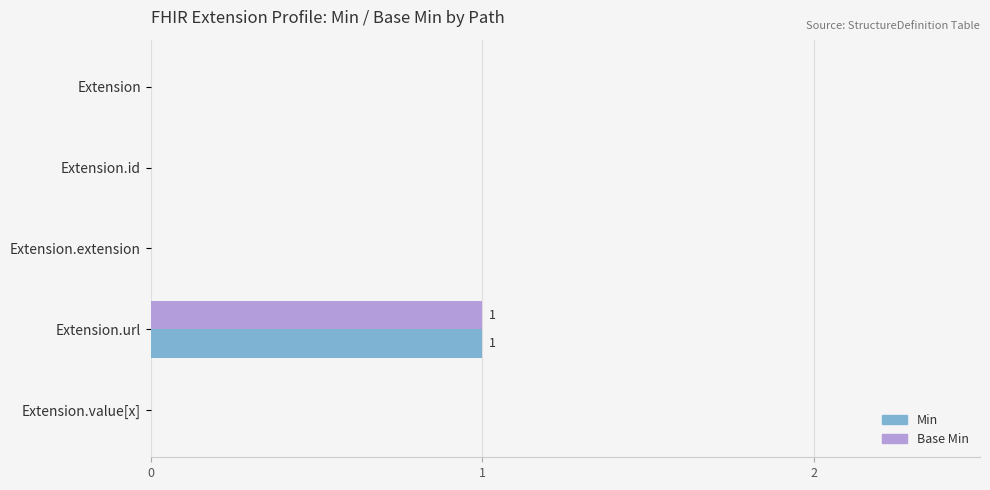

What are all the series names shown in the legend?

Min, Base Min